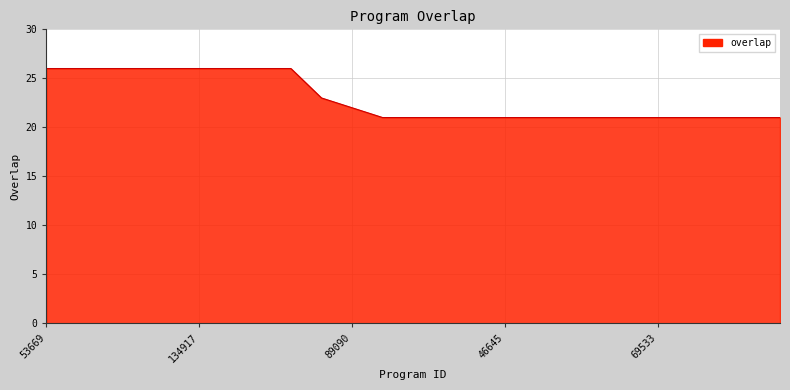

What is the maximum value shown in the chart?

26